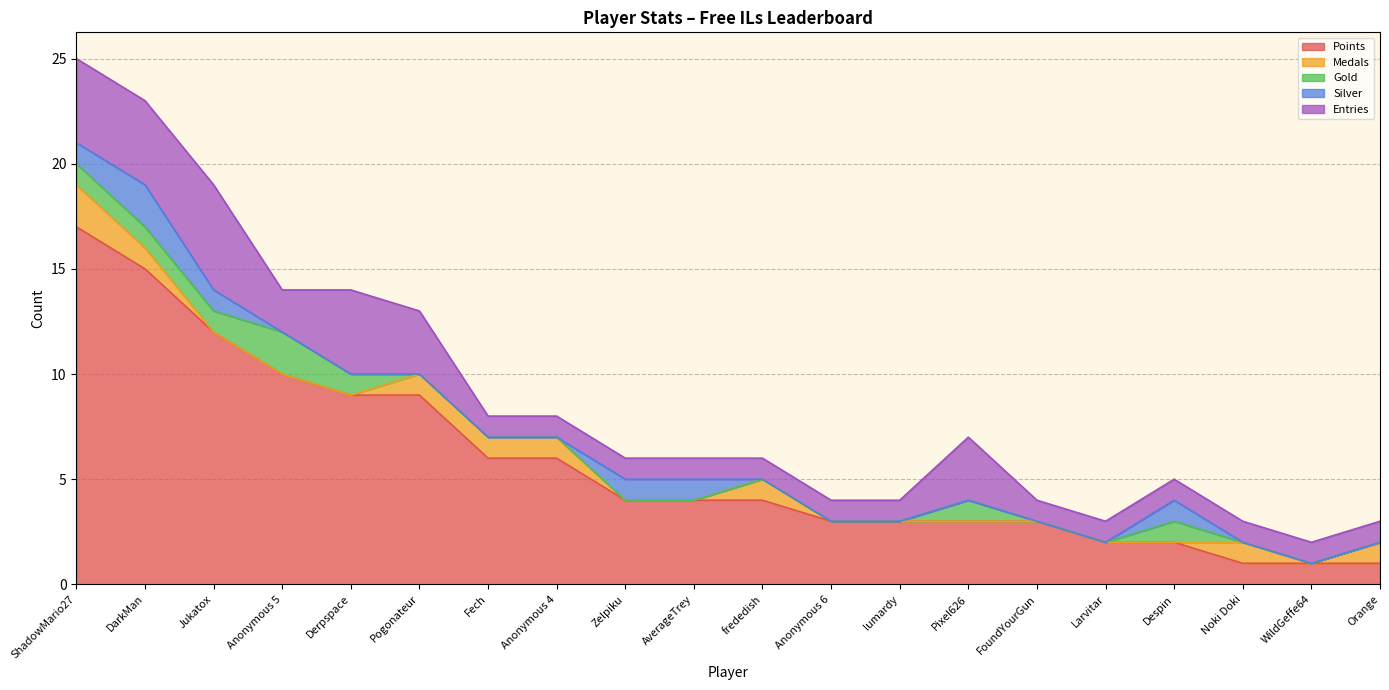

Rank the categories by Medals value from lowest to highest.

Jukatox, Anonymous 5, Derpspace, Zelpiku, AverageTrey, Anonymous 6, lumardy, Pixel626, FoundYourGun, Larvitar, Despin, WildGeffe64, DarkMan, Pogonateur, Fech, Anonymous 4, frededish, Noki Doki, Orange, ShadowMario27